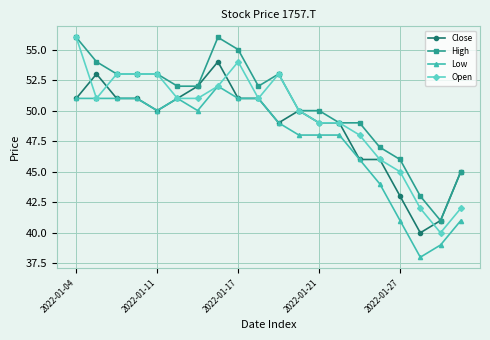

Which series has the largest total across all categories?

High